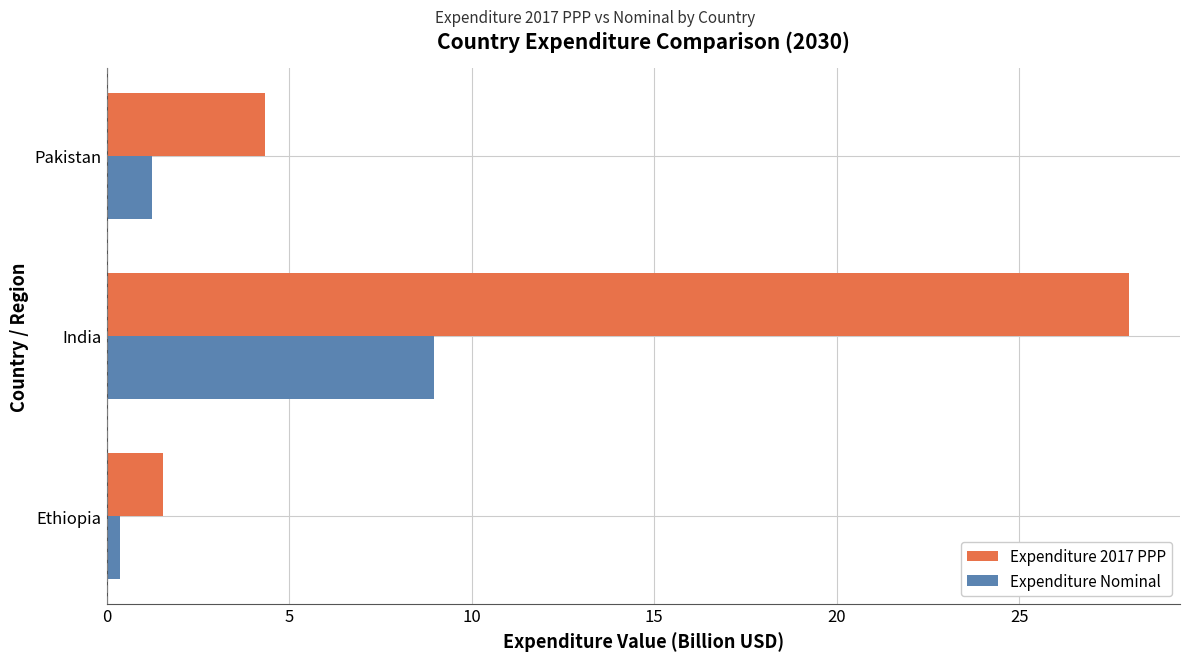

What is the difference between the maximum and minimum values in the Expenditure Nominal series?

8.6